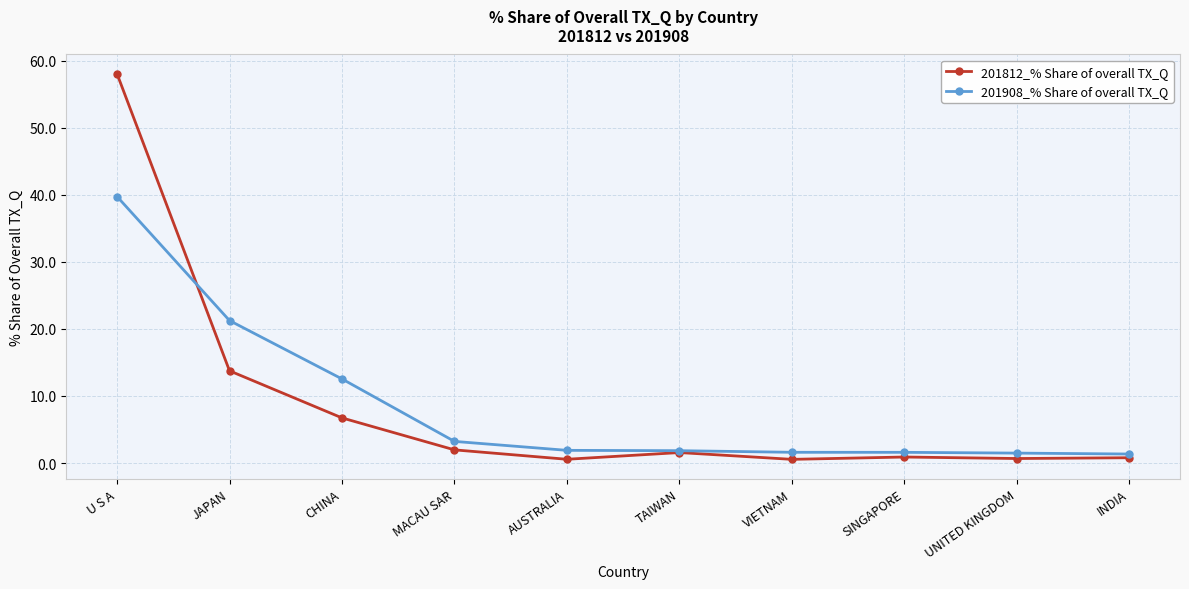

Count the number of data series in this chart.

2